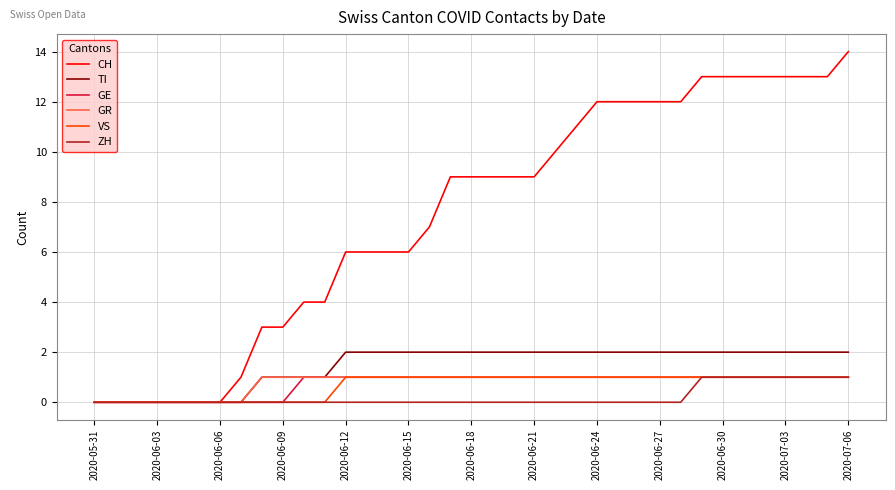

What is the difference between the maximum and second lowest values in the VS series?

1